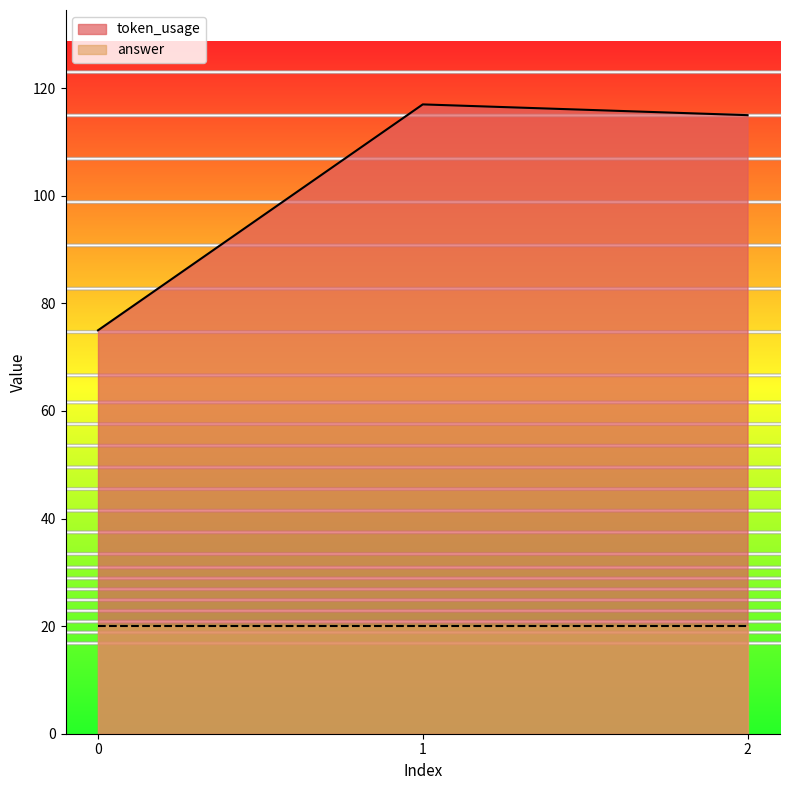

What is the difference between the maximum and second lowest values?

2